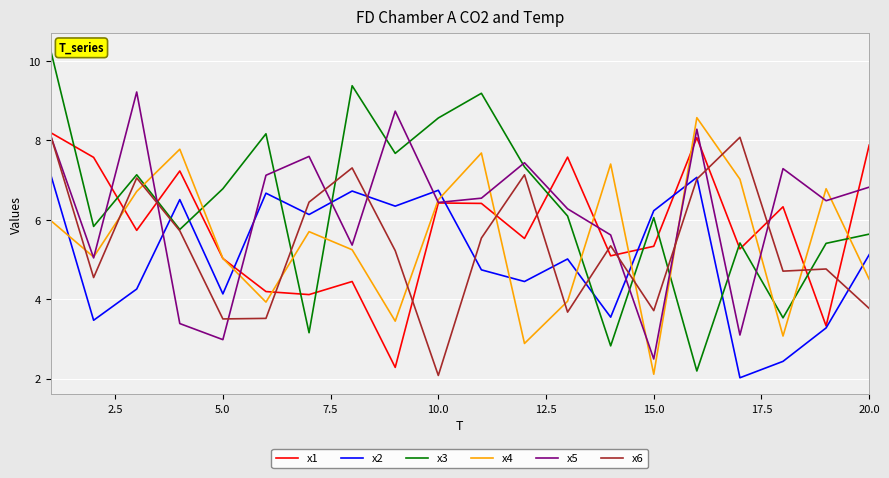

How many times do x2 and x6 cross each other?

9